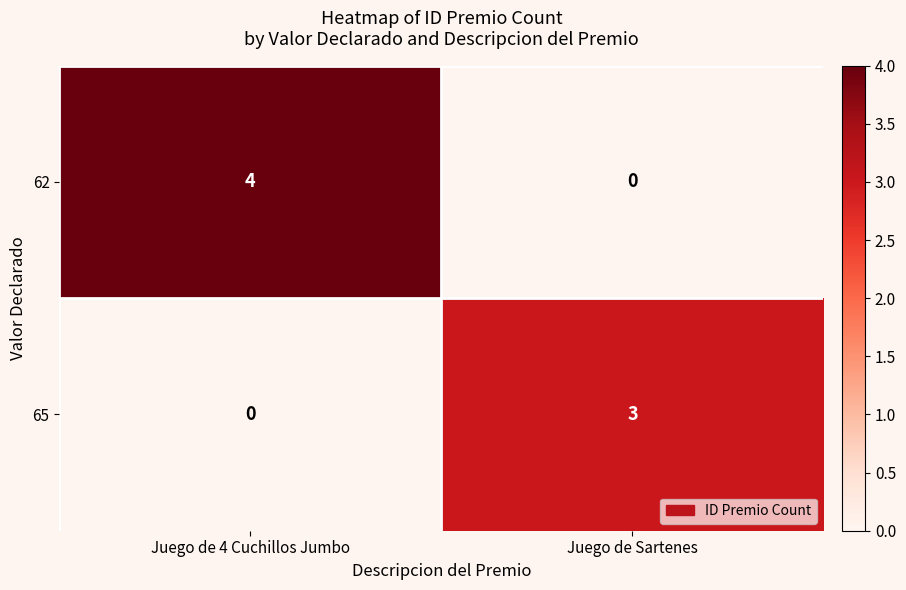

The 62 series shows 5 at Juego de 4 Cuchillos Jumbo. True or false?

False